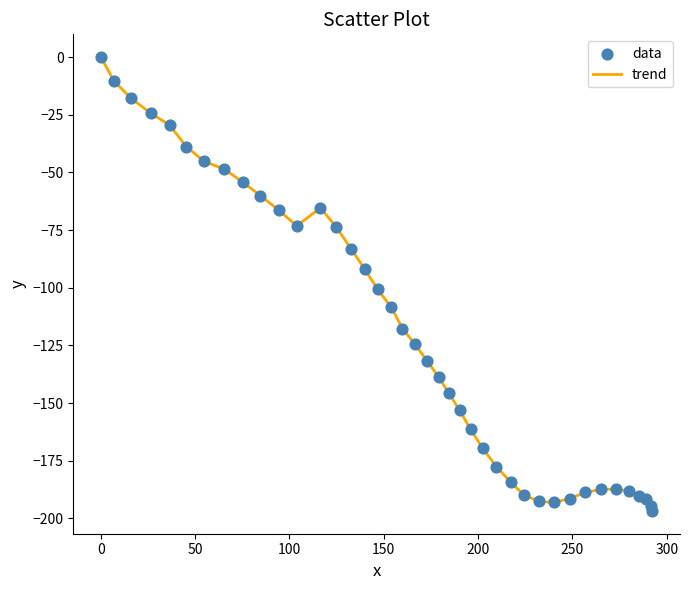

What is the minimum value shown in the chart?

-196.8